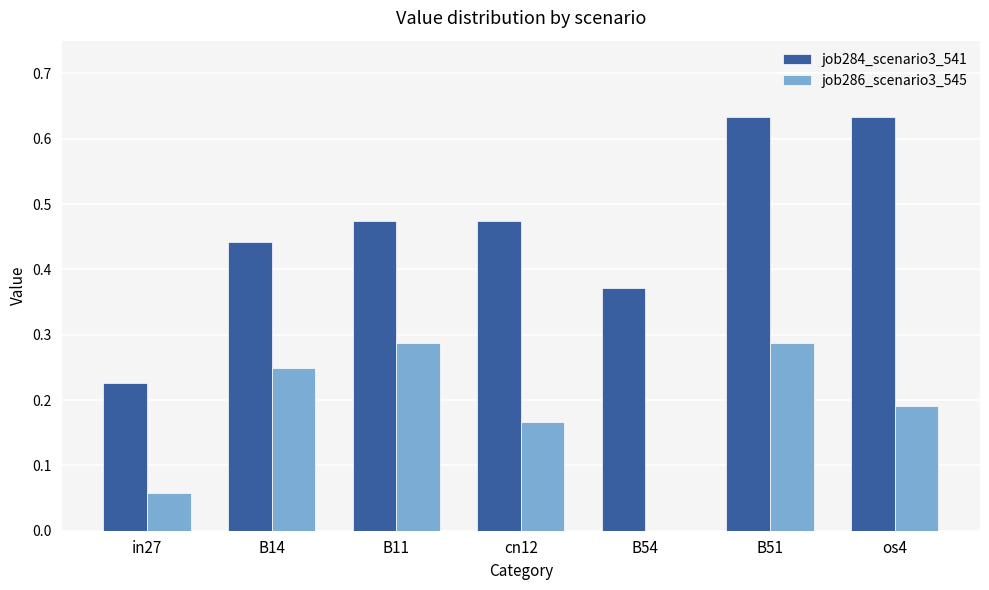

Which series has the widest spread of values?

job284_scenario3_541